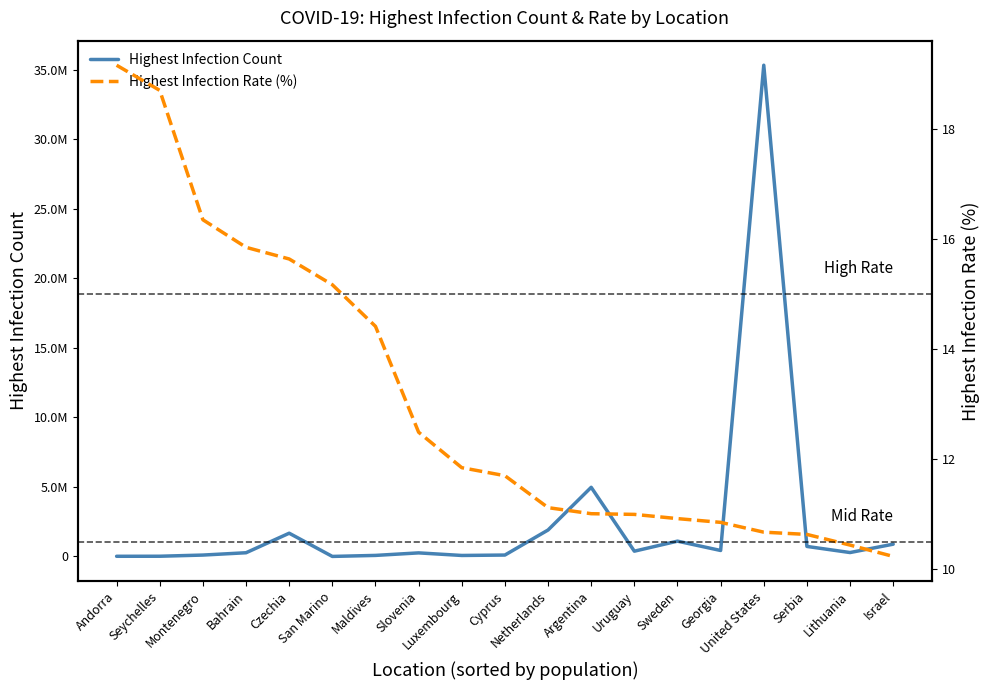

In Highest Infection Count, how many points are higher than both neighbors (excluding endpoints)?

5